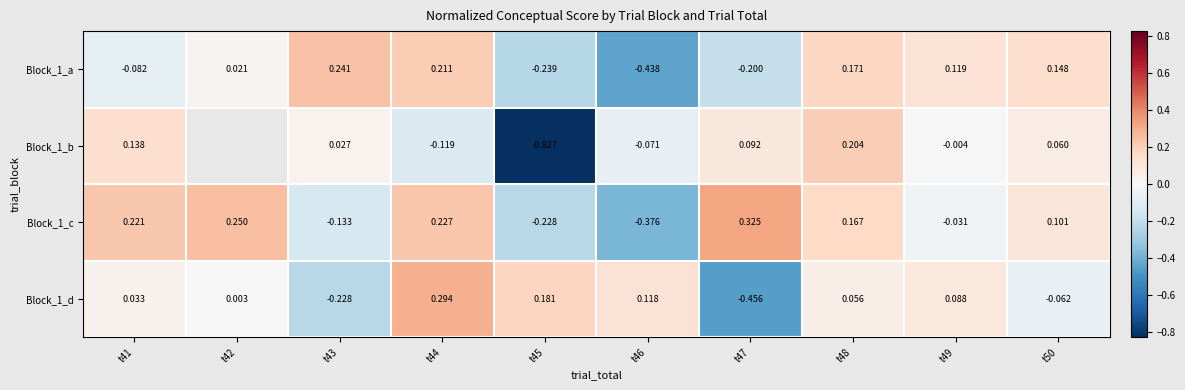

How many distinct data groups are displayed?

4